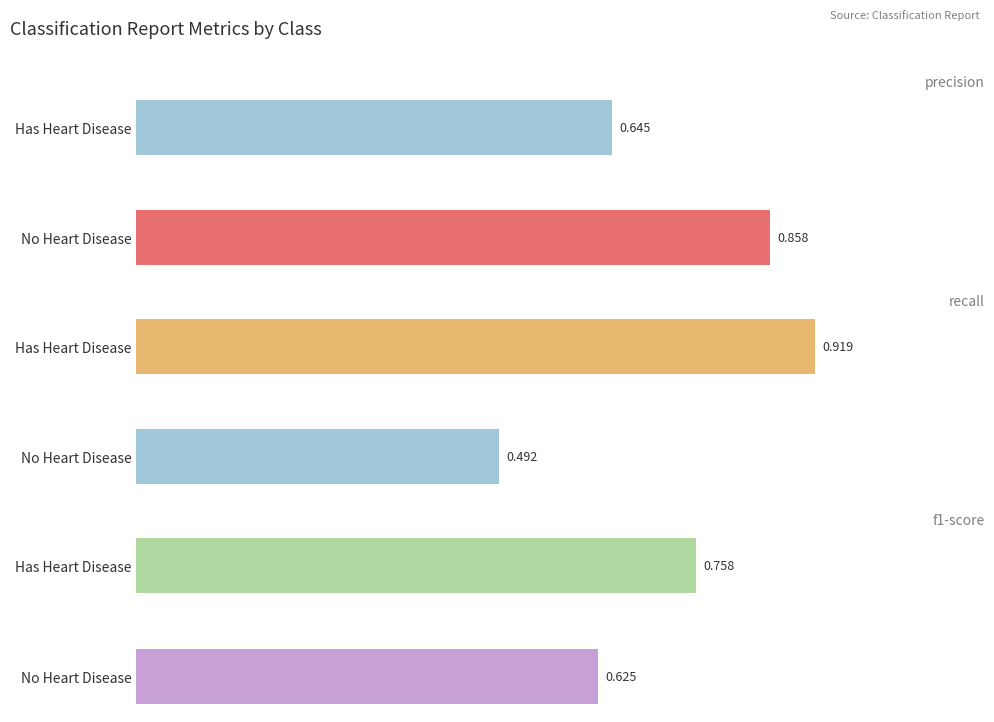

What are all the series names shown in the legend?

precision, recall, f1-score